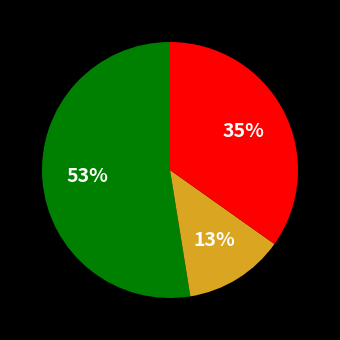

Does any single category account for the majority?

Yes